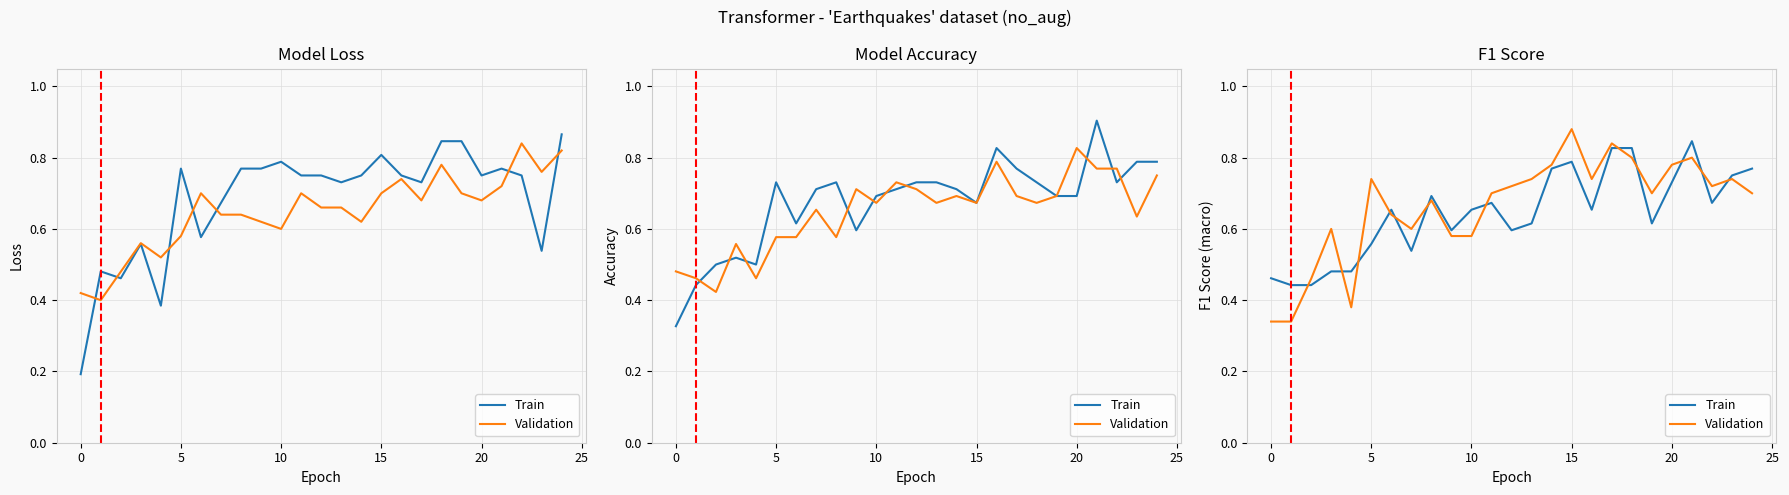

What is the difference between the maximum and minimum values in the Train series?

0.4